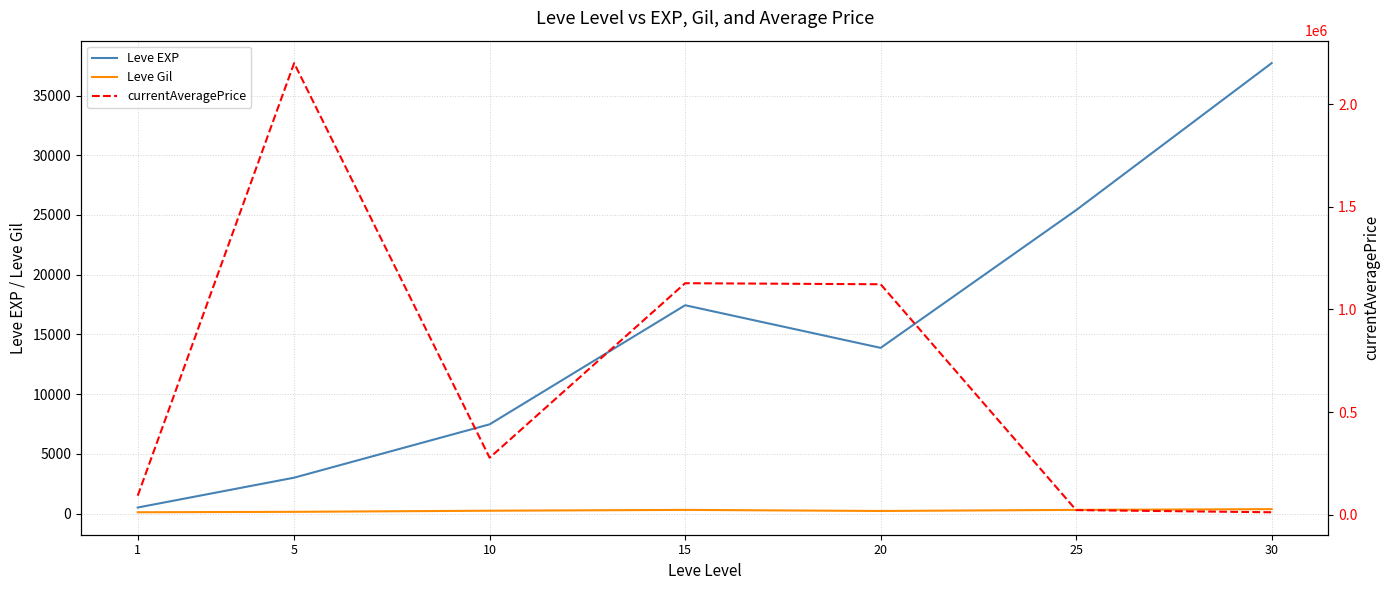

In Leve EXP, how many points are lower than both neighbors (excluding endpoints)?

1